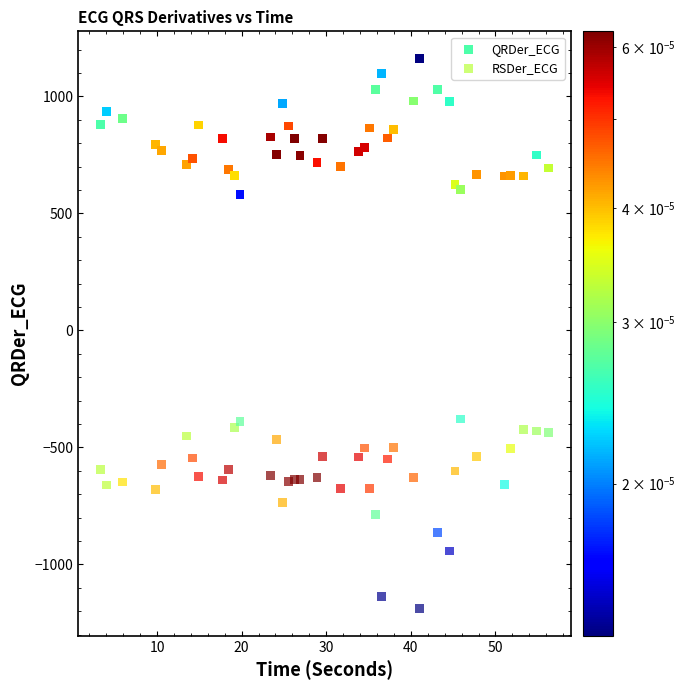

Across all data points, what is the range of X values (max minus min)?

53.0